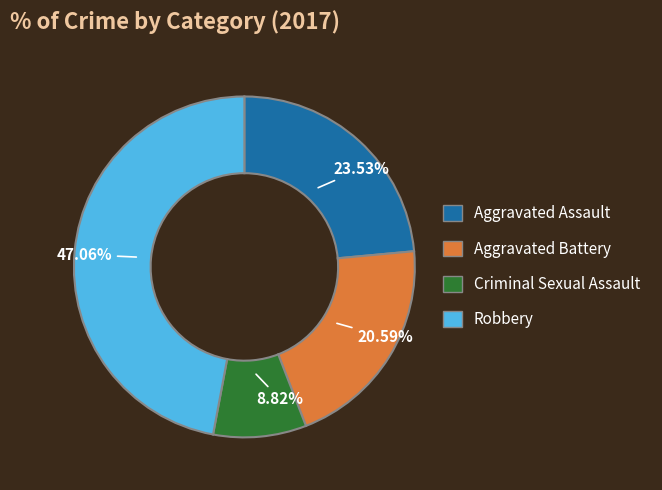

How many segments does this pie chart have?

4